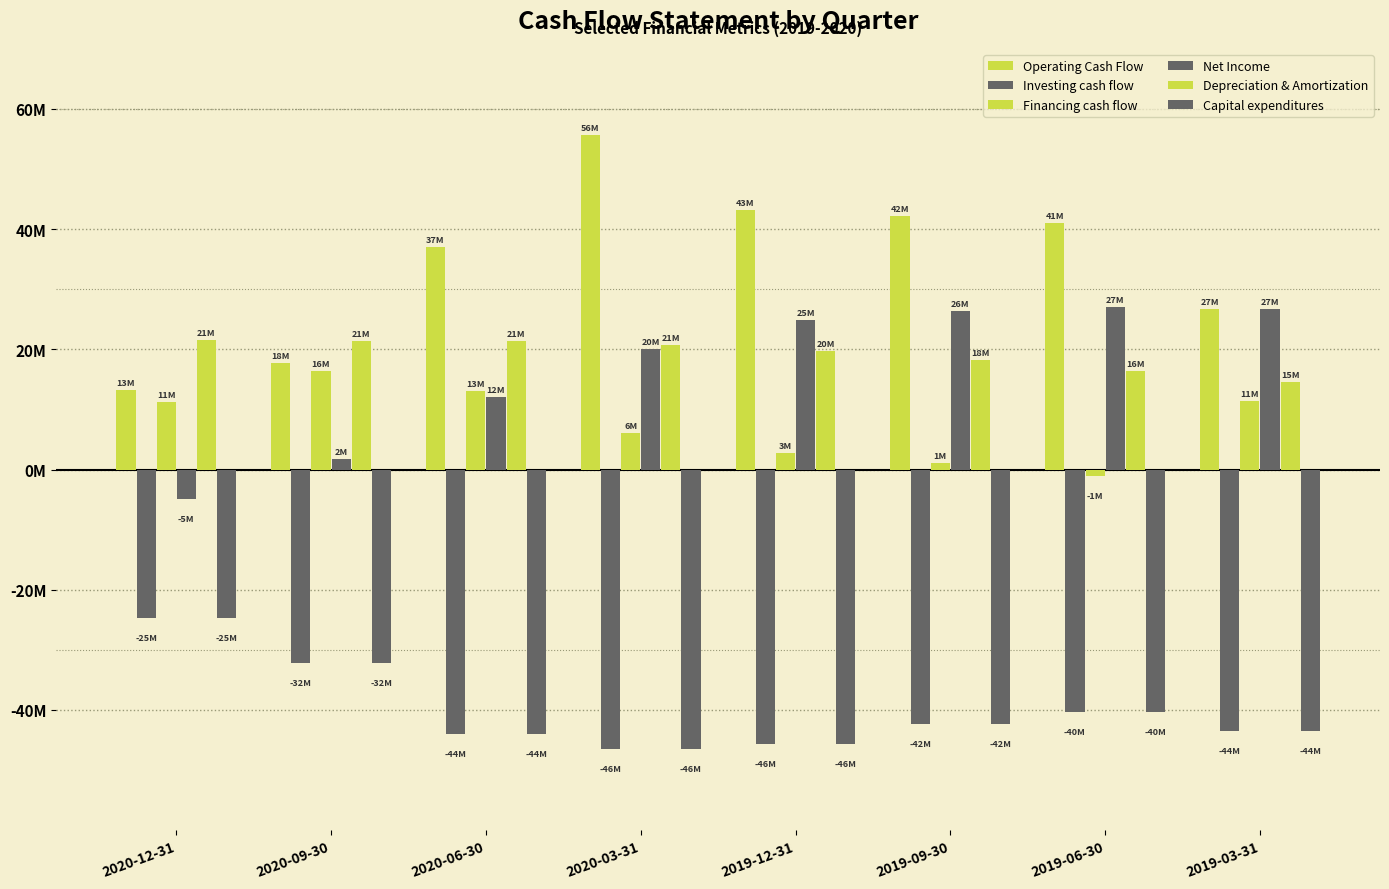

What is the total value across all series at 2019-09-30?

3277000